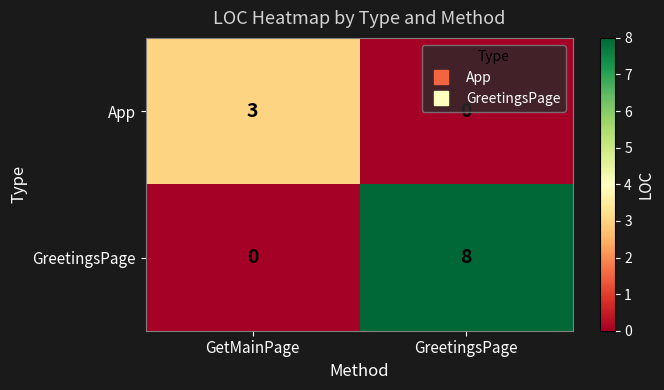

What is the greatest value displayed?

8